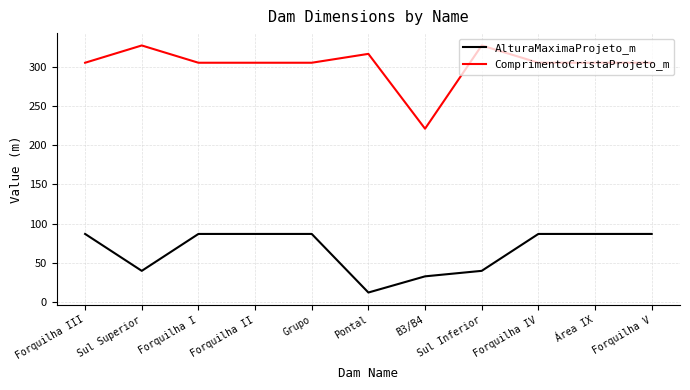

What is the difference between the highest and lowest values at Forquilha I?

218.0